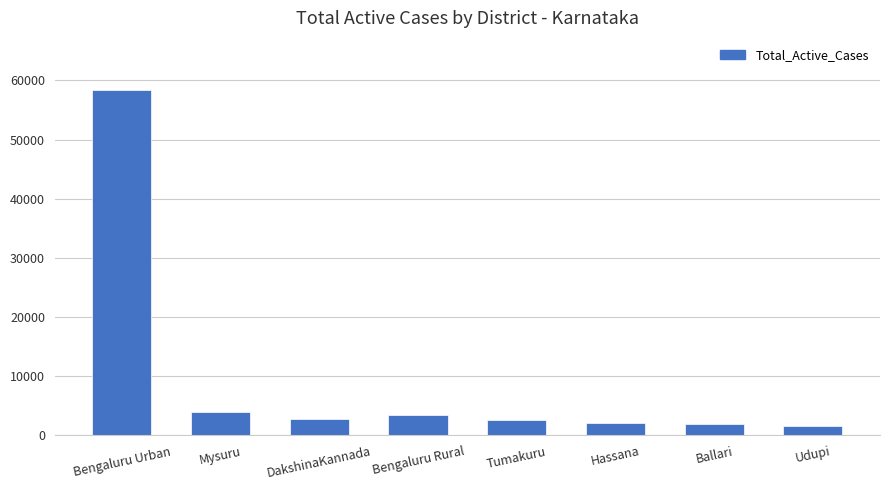

What is the label of the 2nd bar from the right?

Ballari